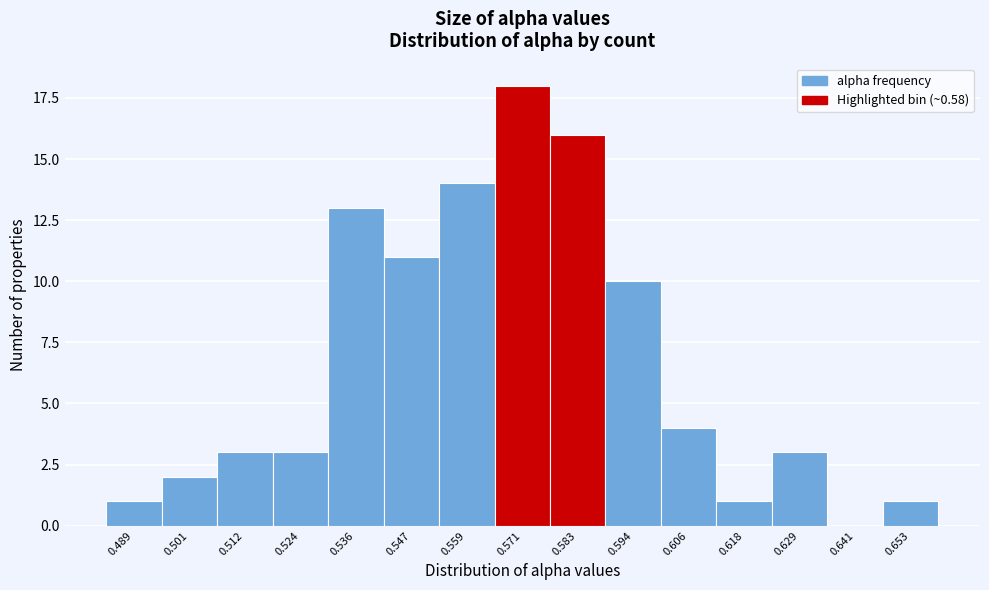

Reading right to left, extract all data points from this chart.

0.653=1	0.641=0	0.629=3	0.618=1	0.606=4	0.594=10	0.583=16	0.571=18	0.559=14	0.547=11	0.536=13	0.524=3	0.512=3	0.501=2	0.489=1